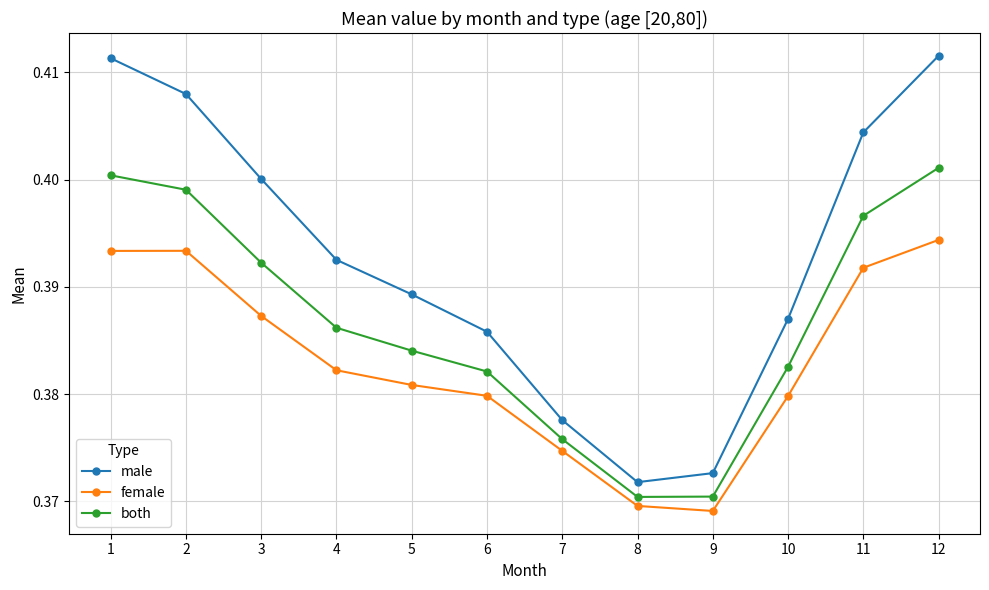

Rank the series at 11 from highest to lowest value.

male, both, female